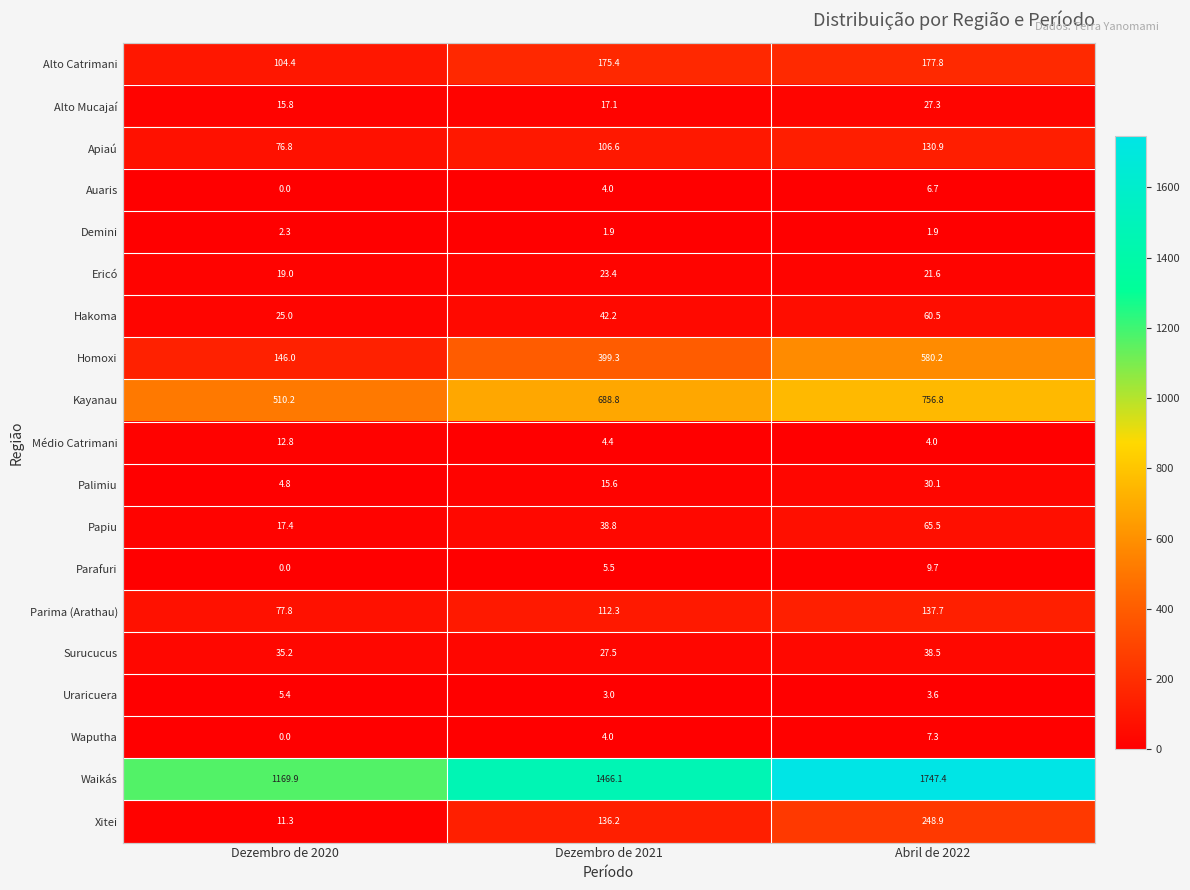

Which series changed the most between Dezembro de 2020 and Abril de 2022?

Waikás